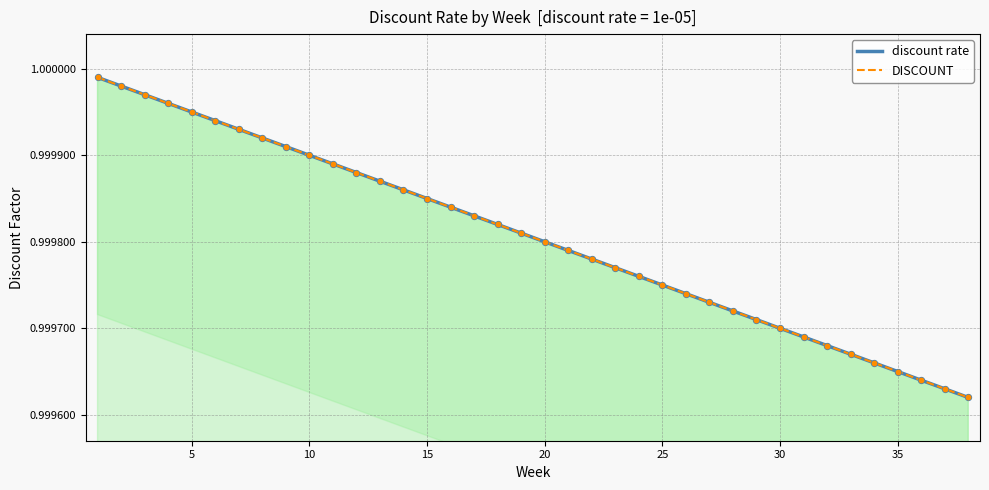

What are all the series names shown in the legend?

discount rate, DISCOUNT